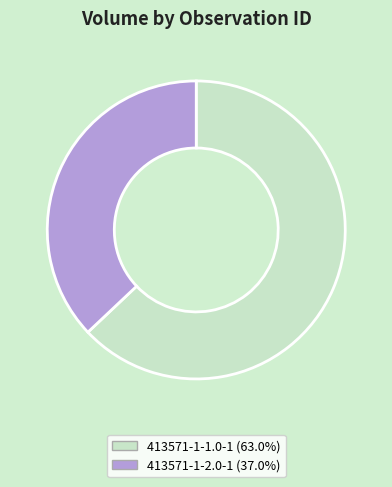

Do 413571-1-1.0-1 and 413571-1-2.0-1 together represent more than half of the pie?

Yes